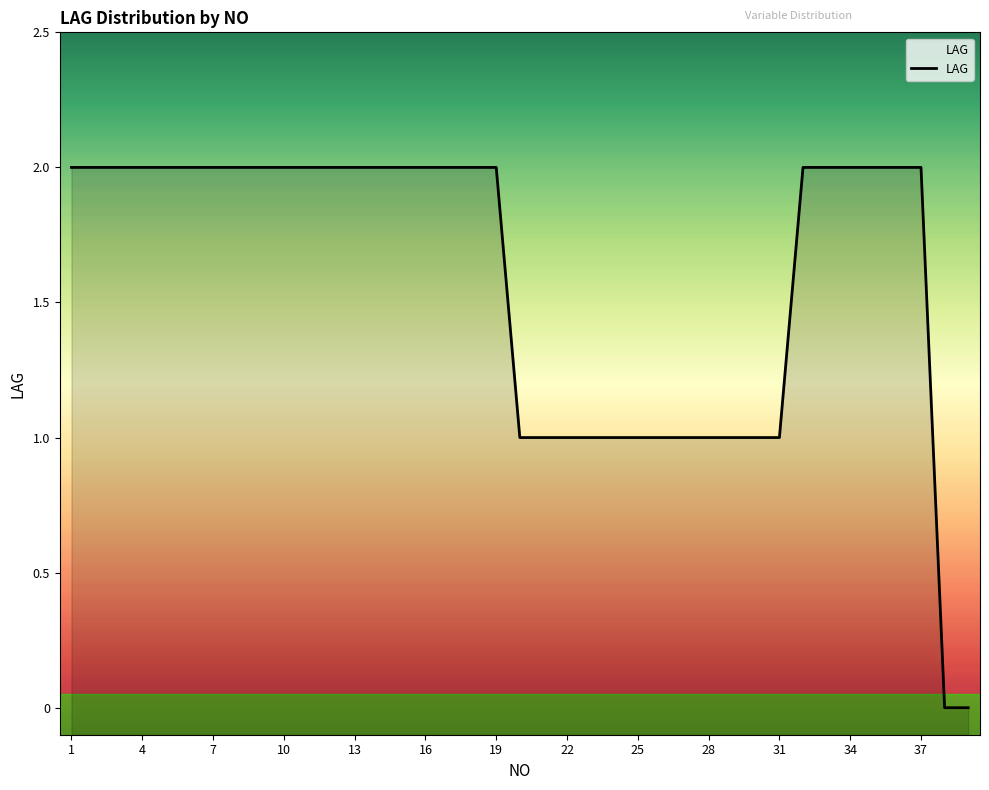

Which label corresponds to the smallest value in the chart?

38